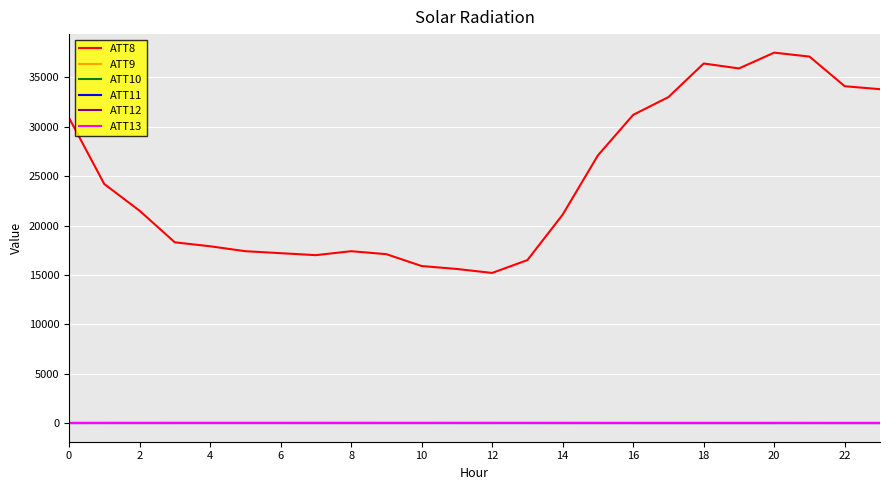

Rank the series by their maximum value, from lowest to highest.

ATT9, ATT10, ATT11, ATT12, ATT13, ATT8